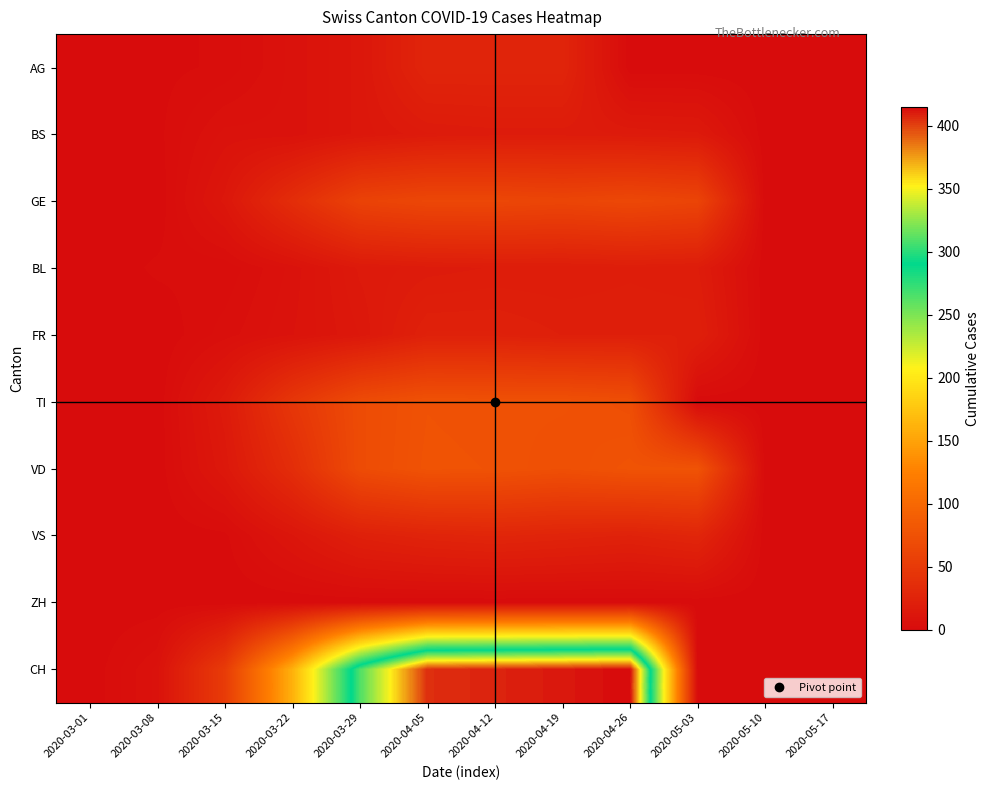

Count the number of categories in the chart.

12